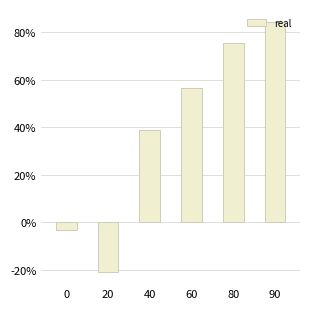

Rank the categories by value from highest to lowest.

90, 80, 60, 40, 0, 20